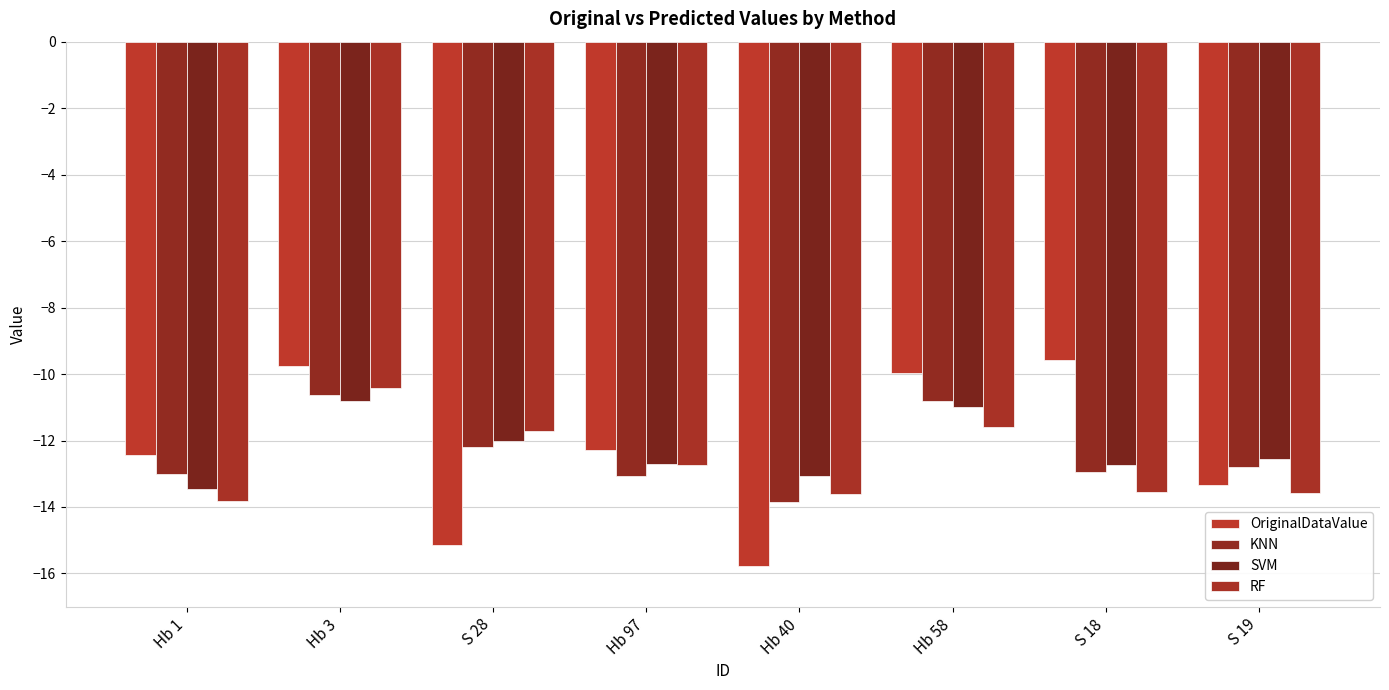

The value of RF at Hb 97 is -12.7. True or false?

True